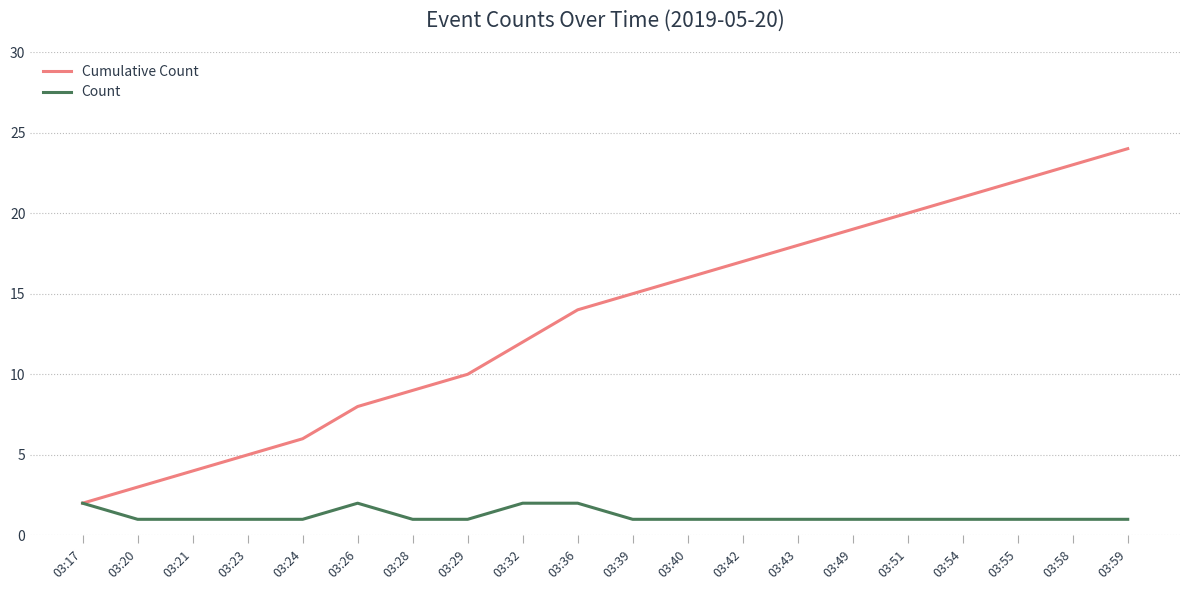

Reading left to right, extract all data points from this chart.

Cumulative Count: 2	3	4	5	6	8	9	10	12	14	15	16	17	18	19	20	21	22	23	24
Count: 2	1	1	1	1	2	1	1	2	2	1	1	1	1	1	1	1	1	1	1